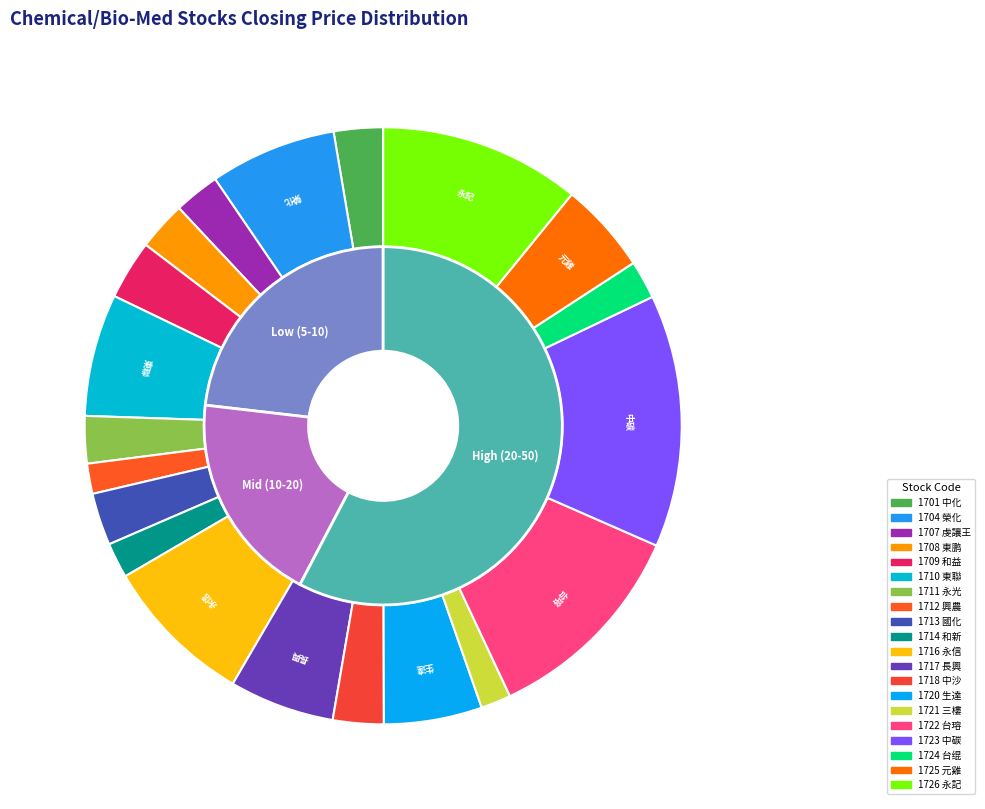

True or false: 1713 accounts for 10% of the total.

False